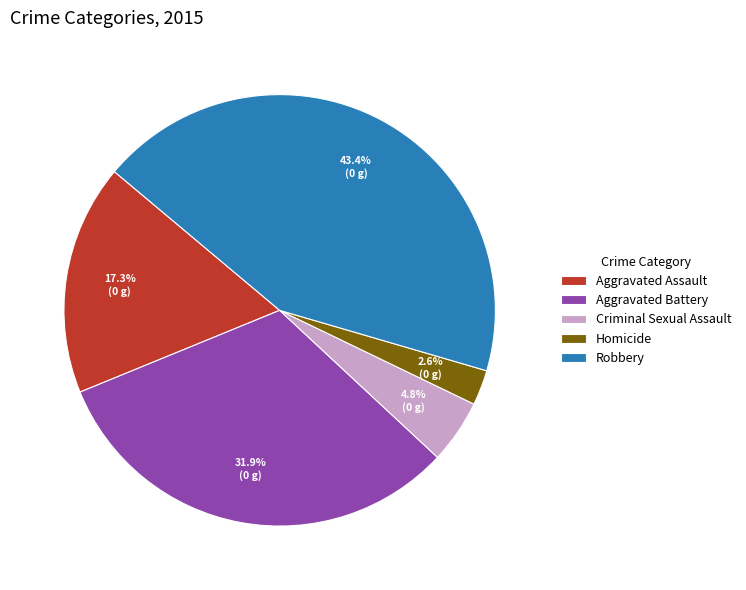

Rank the categories by value from highest to lowest.

Robbery, Aggravated Battery, Aggravated Assault, Criminal Sexual Assault, Homicide